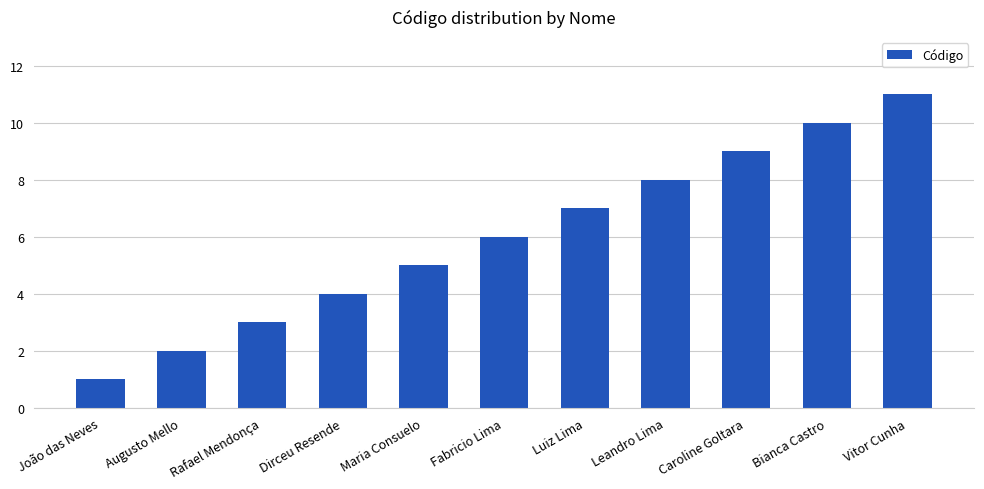

The value at Luiz Lima is 7. True or false?

True